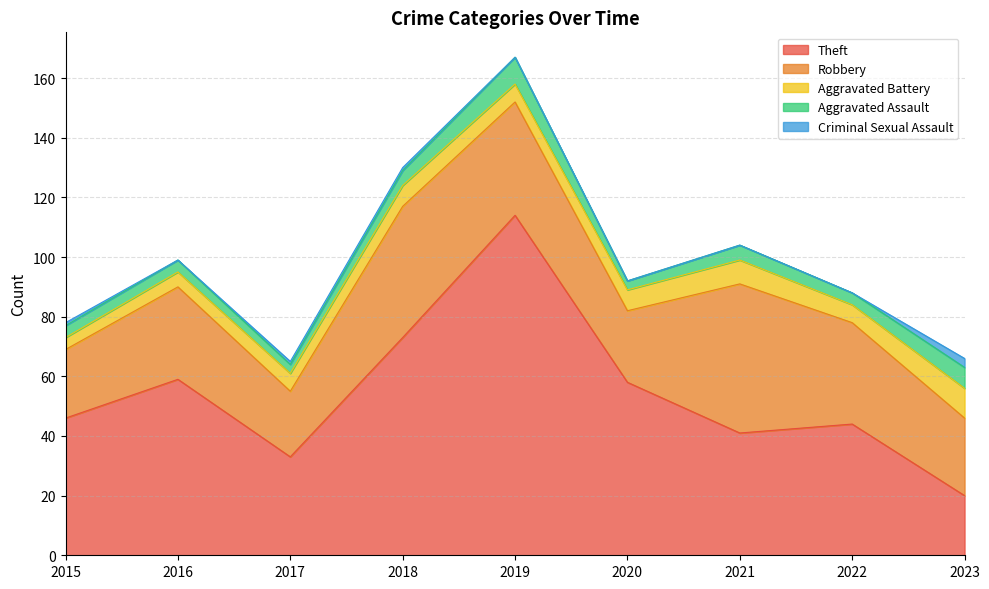

What is the difference between the Theft values at 2023 and 2019?

94